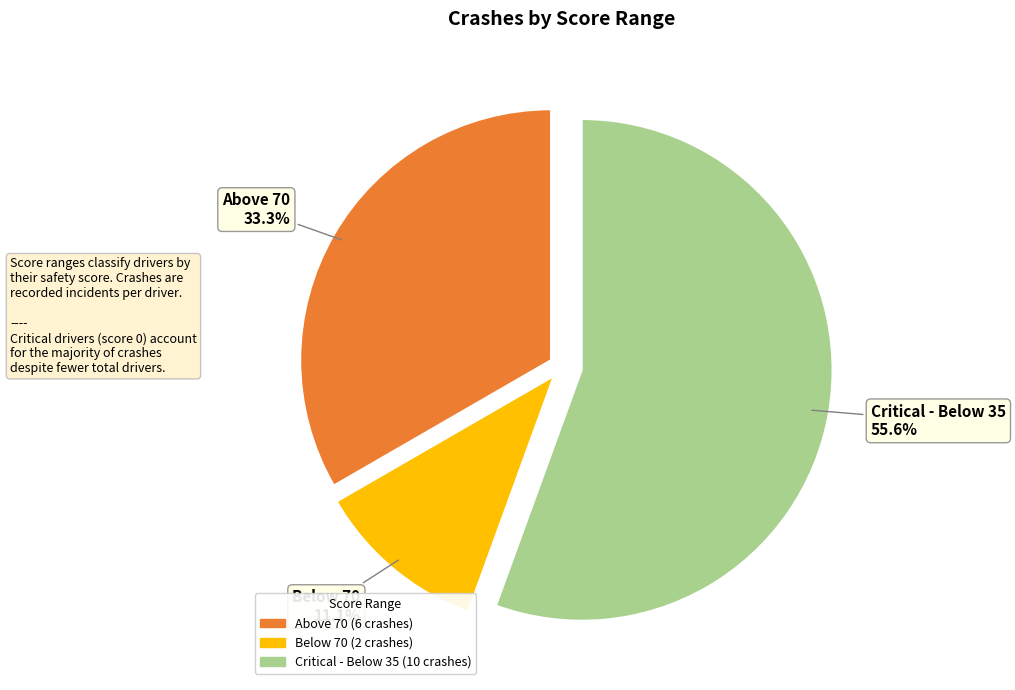

Is there a majority slice in this chart?

Yes